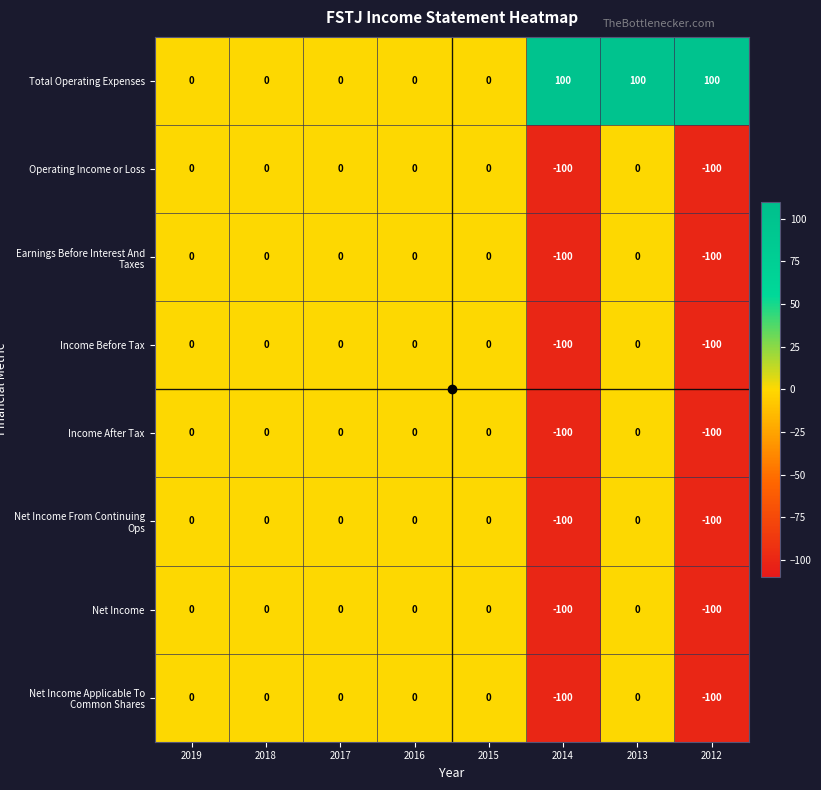

What is the average value of the Income Before Tax series?

-25